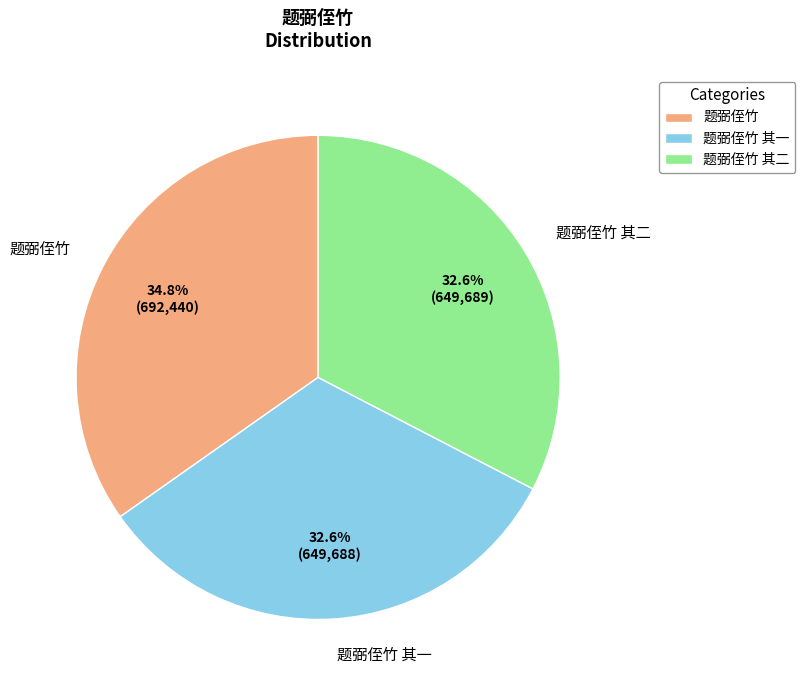

The 题弼侄竹 其一 slice represents 25% of the pie. True or false?

False